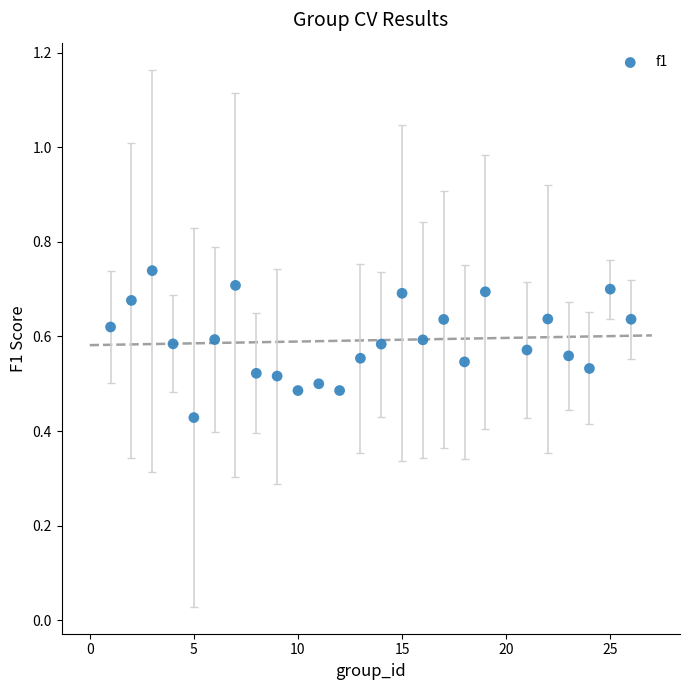

What is the range of X values (max minus min)?

25.0